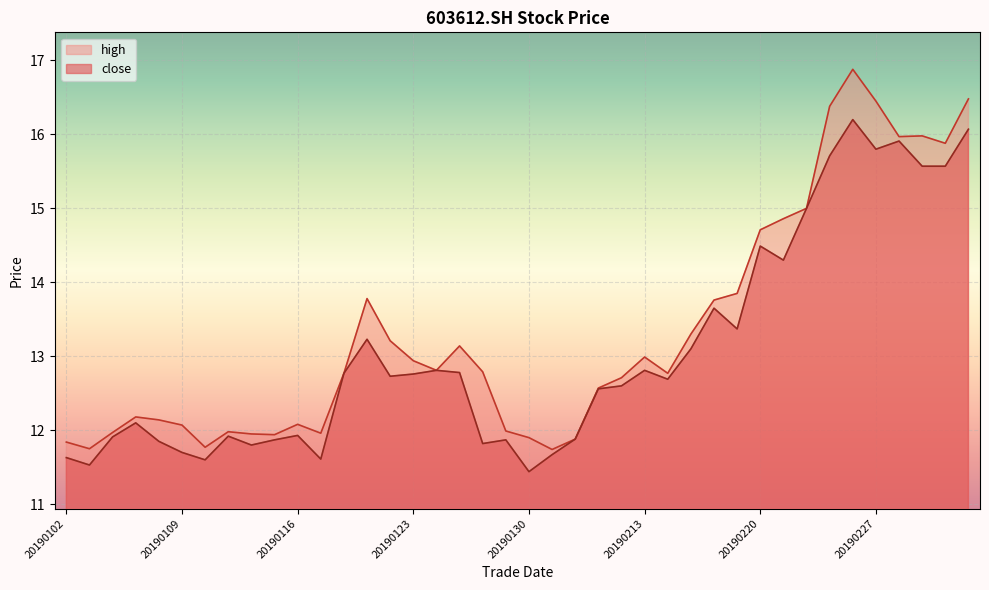

How many lines are shown in the chart?

2